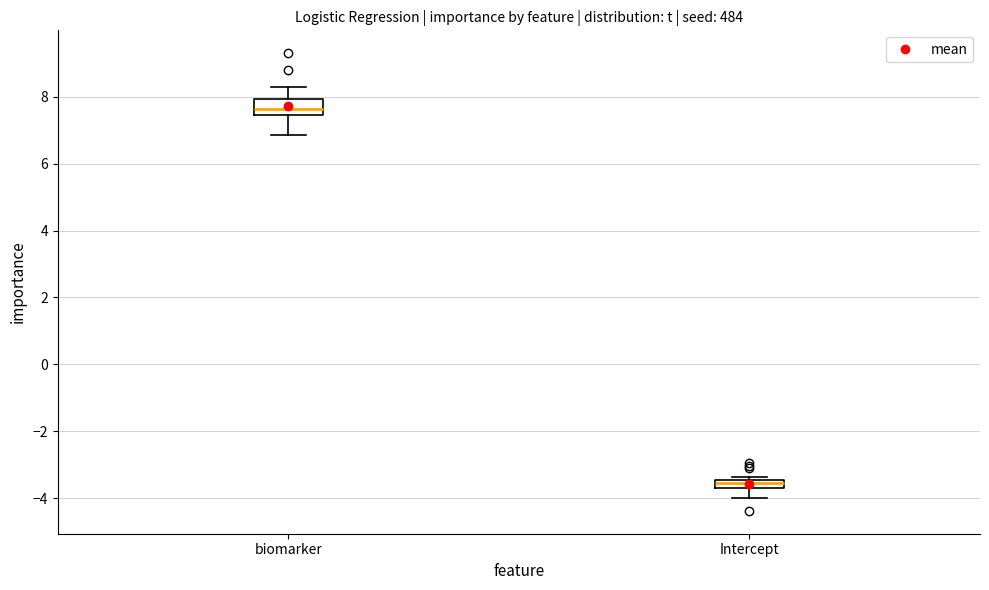

Which box is the tallest, from its lower edge to its upper edge?

biomarker